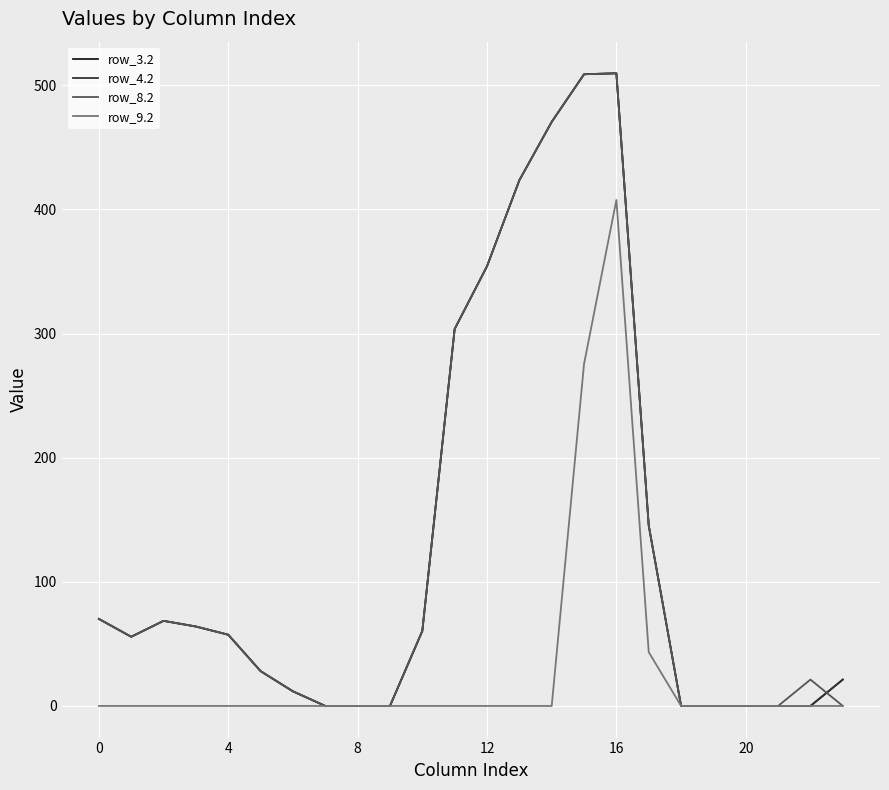

Does the chart have visible grid lines?

Yes